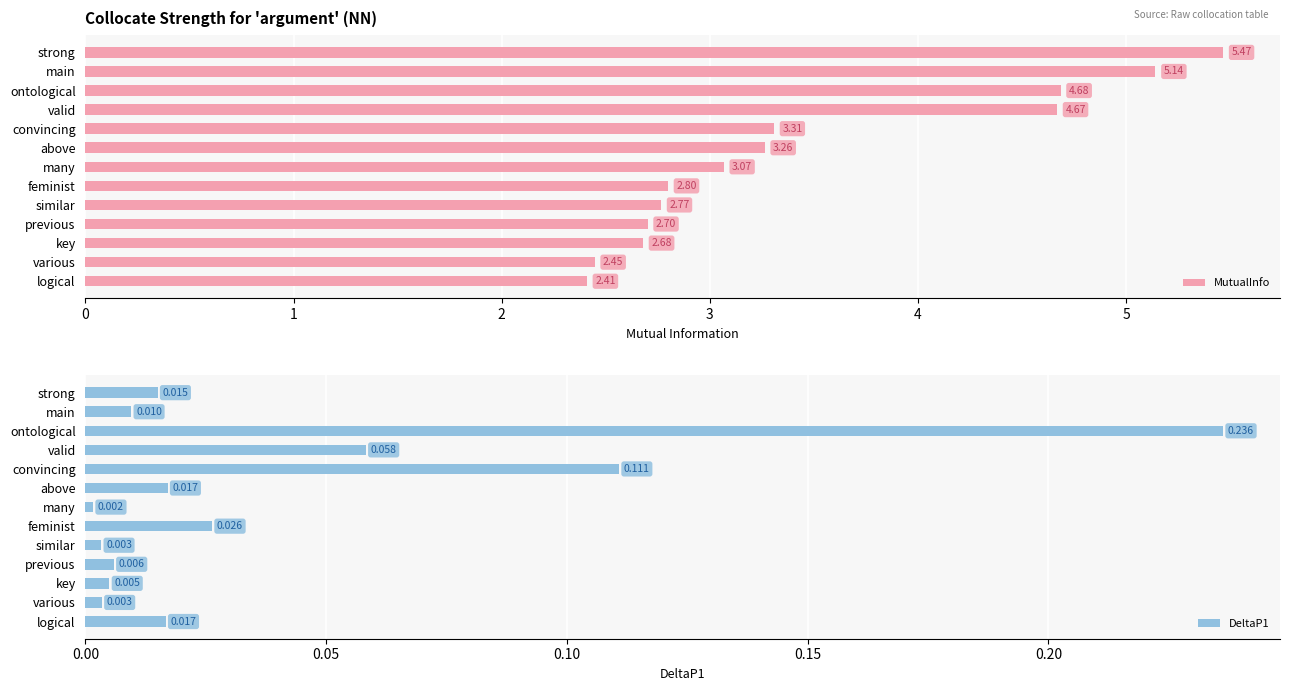

The value of MutualInfo at main is 7.1. True or false?

False